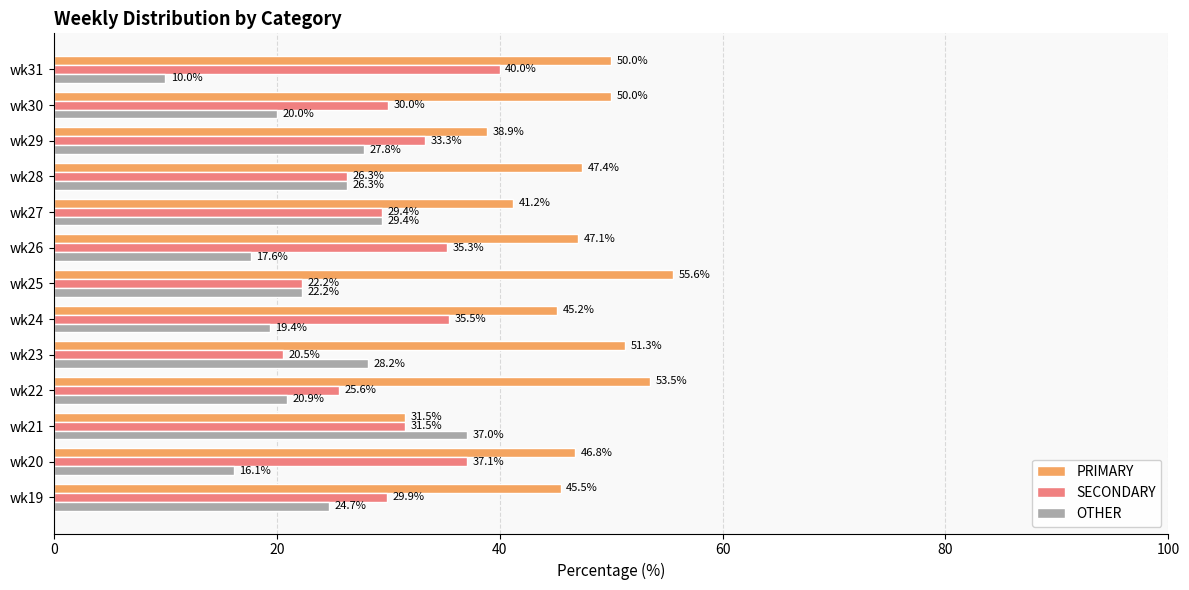

What is the sum of all PRIMARY values?

603.7